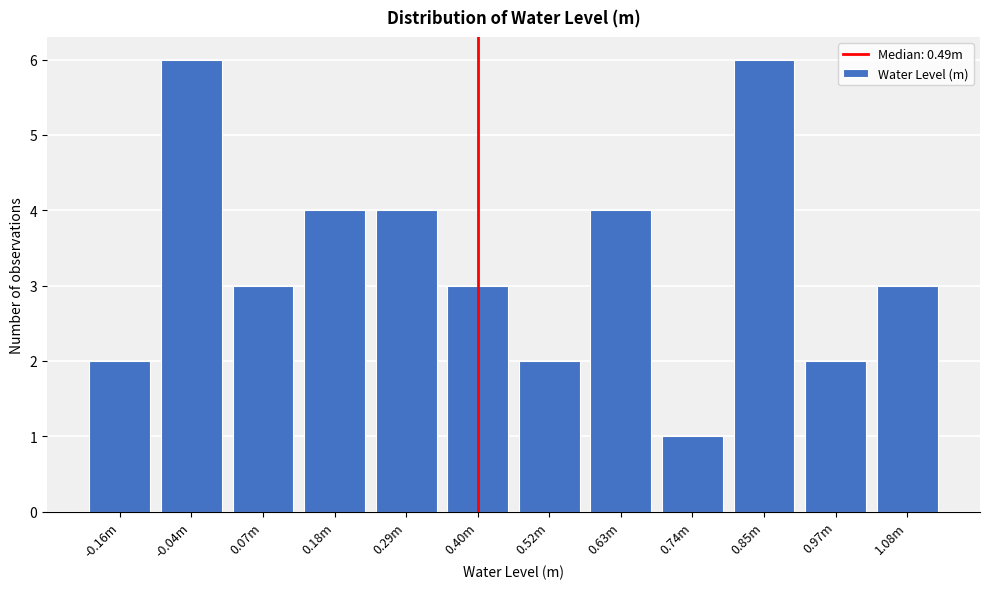

Reading right to left, extract all data points from this chart.

3	2	6	1	4	2	3	4	4	3	6	2